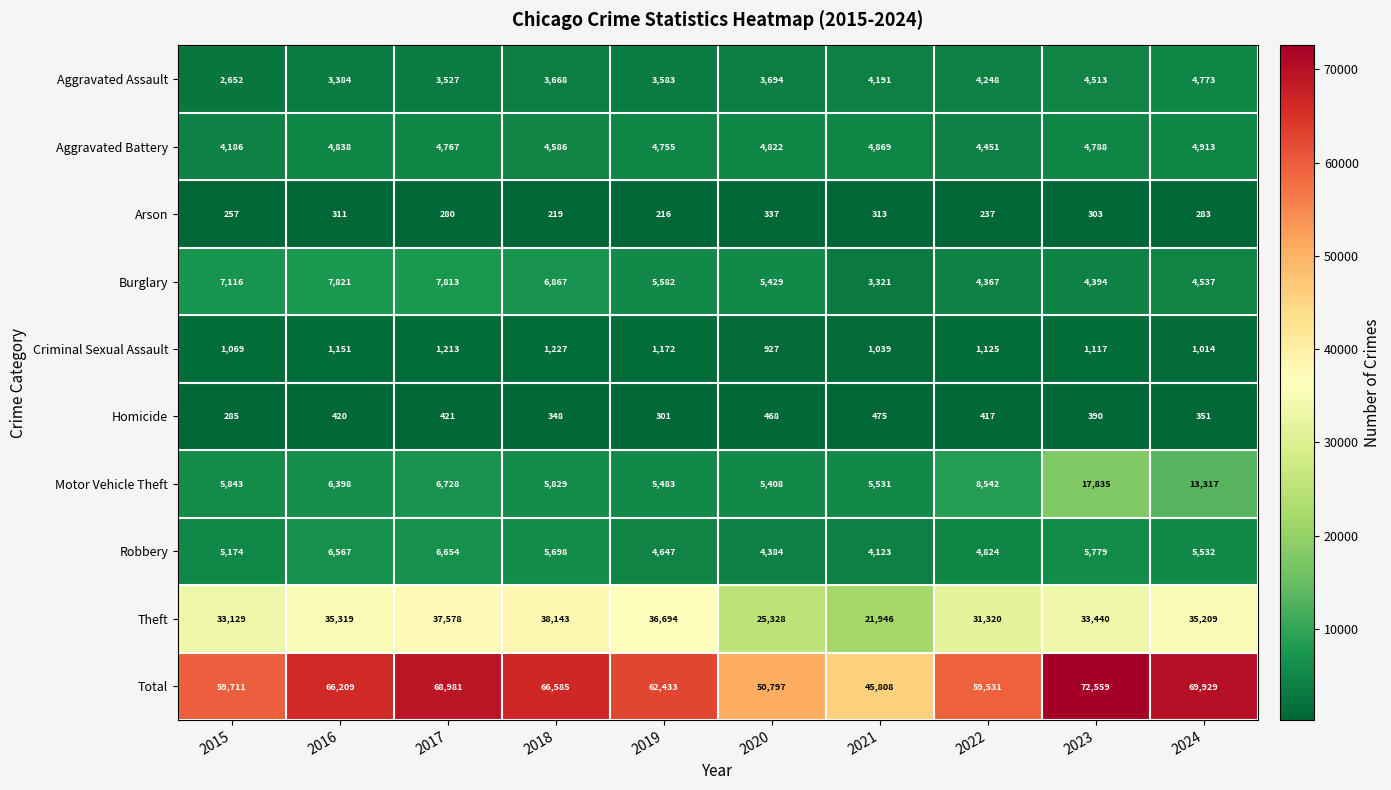

Between 2018 and 2023, which series saw the biggest shift?

Motor Vehicle Theft